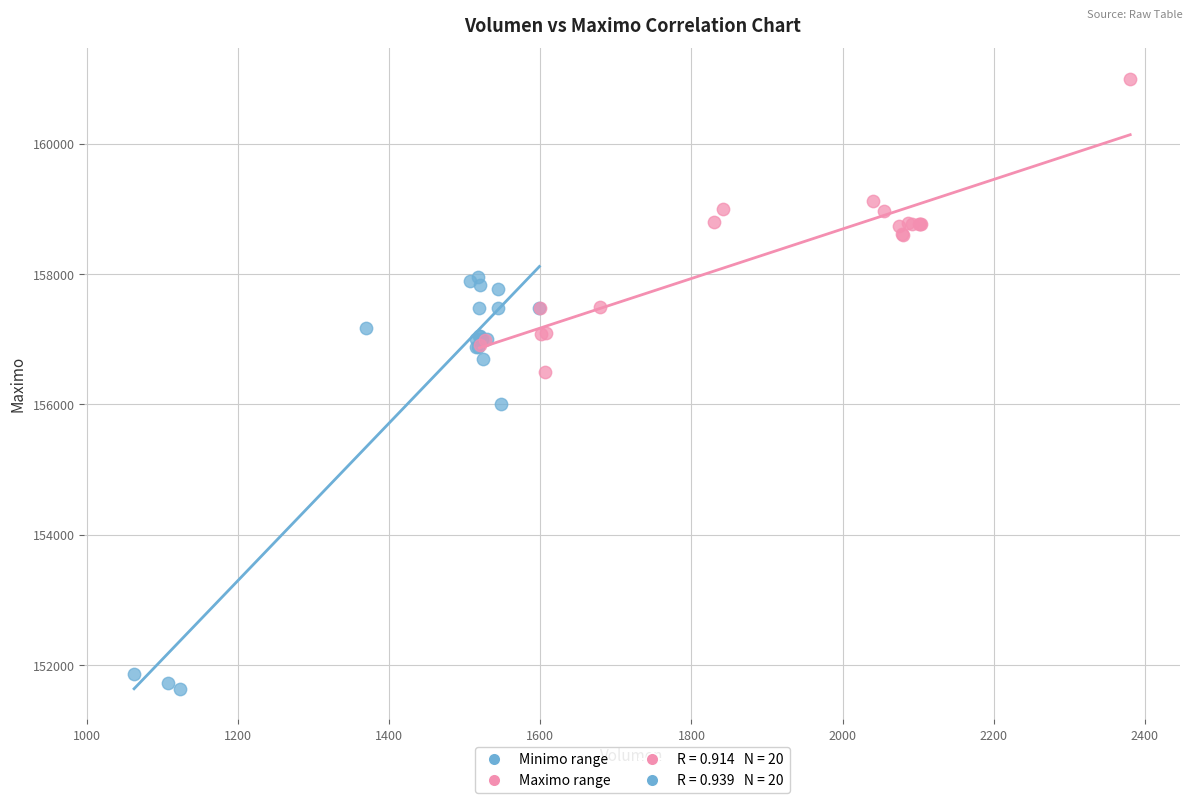

Which series has the widest spread of Y values?

Minimo range